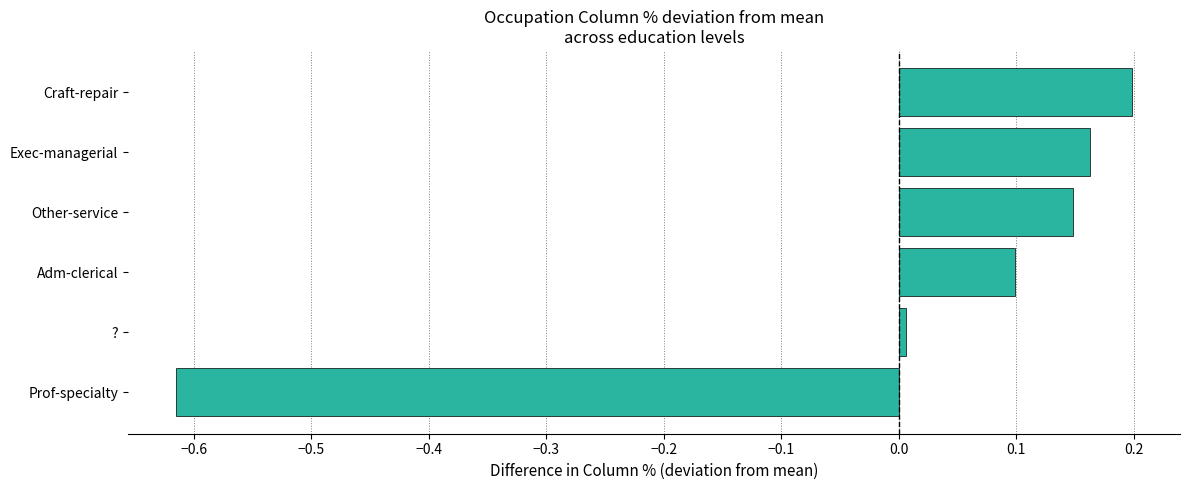

Which has a higher value, Craft-repair or Exec-managerial?

Craft-repair